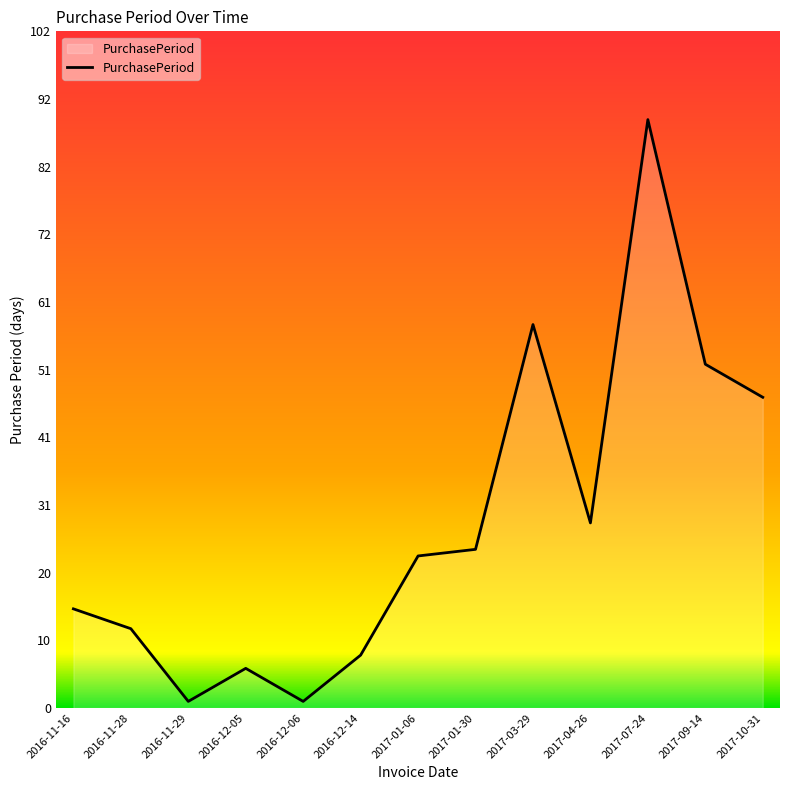

Where is the data nearest to the value 45?

2017-10-31